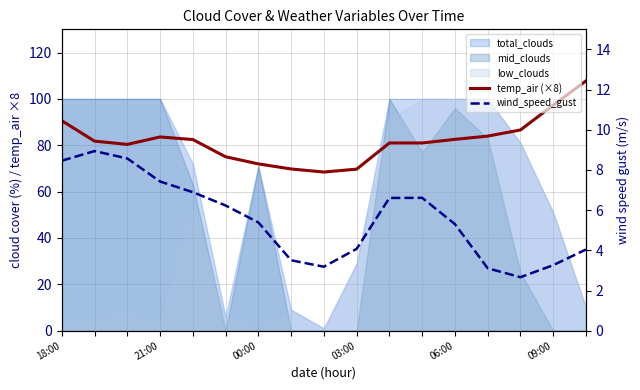

The temp_air (×8) series shows 39.8 at 03:00. True or false?

False